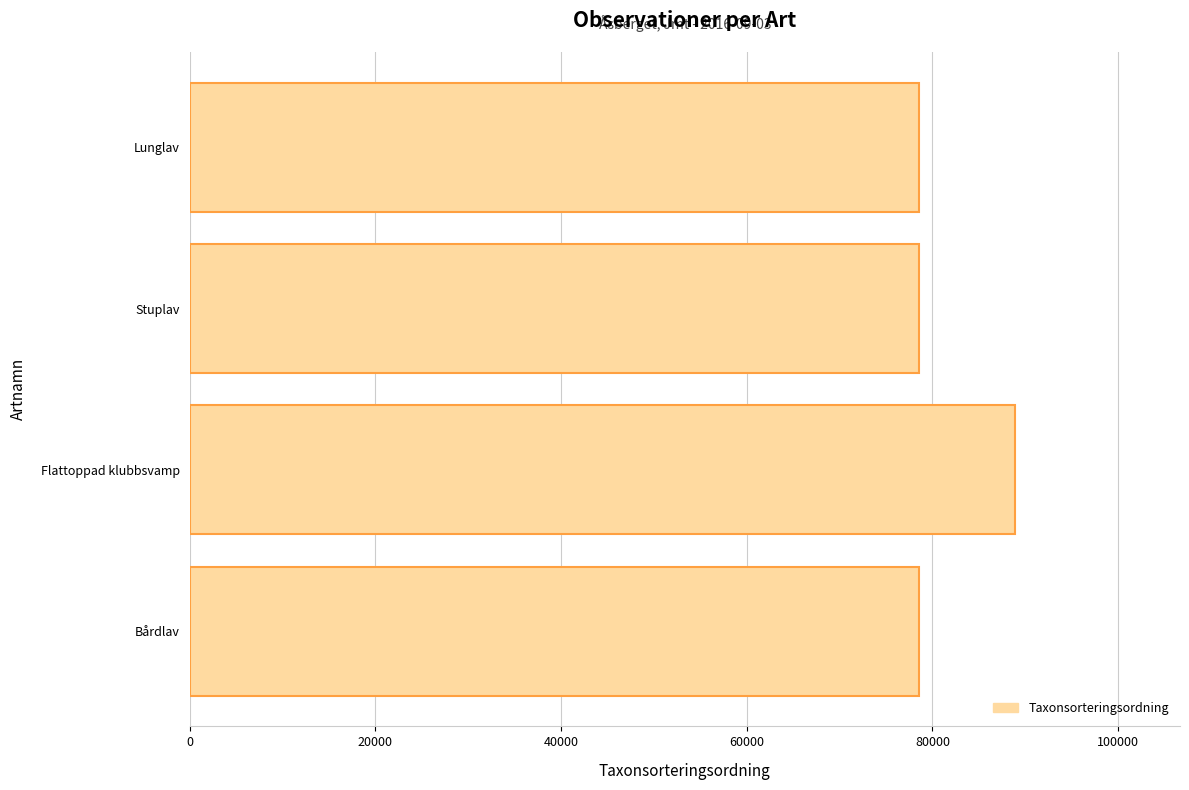

Which has a higher value, Stuplav or Flattoppad klubbsvamp?

Flattoppad klubbsvamp